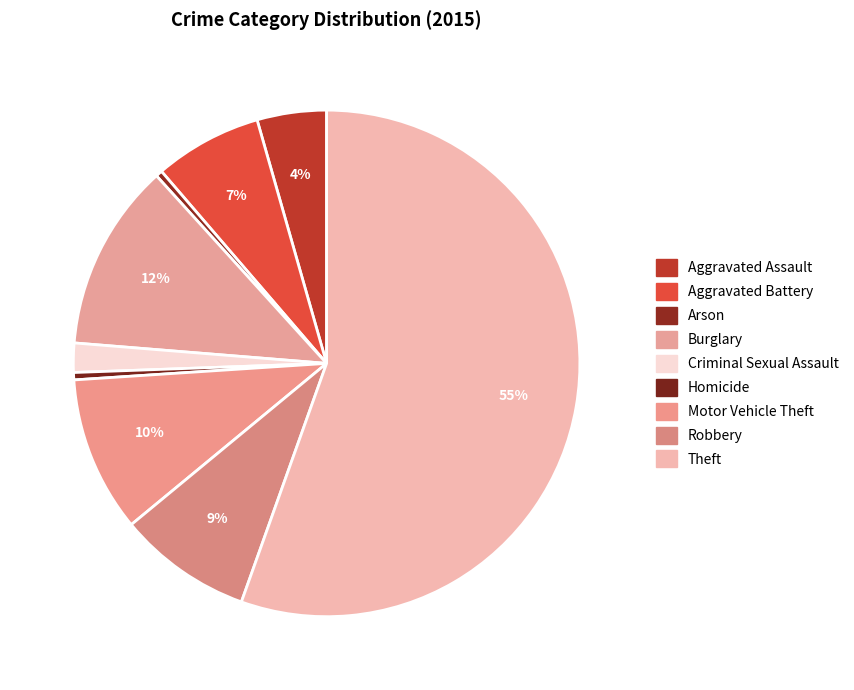

How many segments does this pie chart have?

9